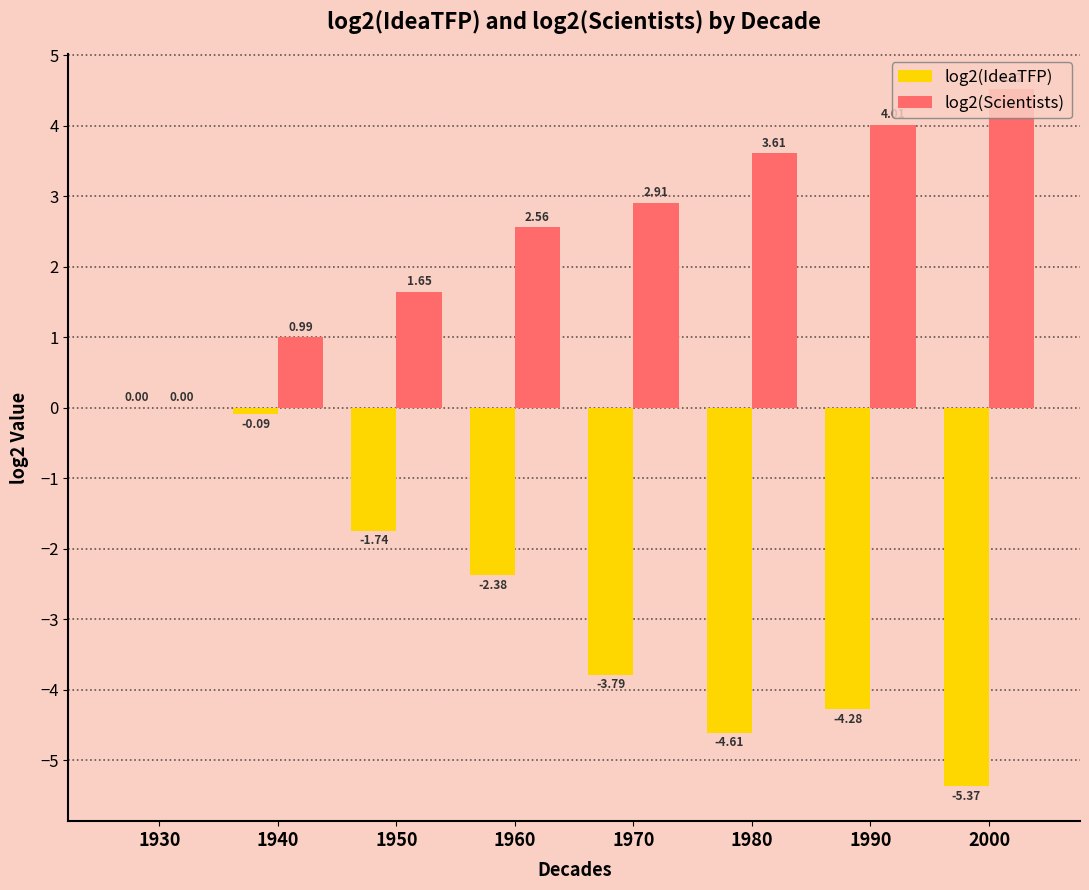

Which series changed the most between 1980 and 2000?

log2(Scientists)